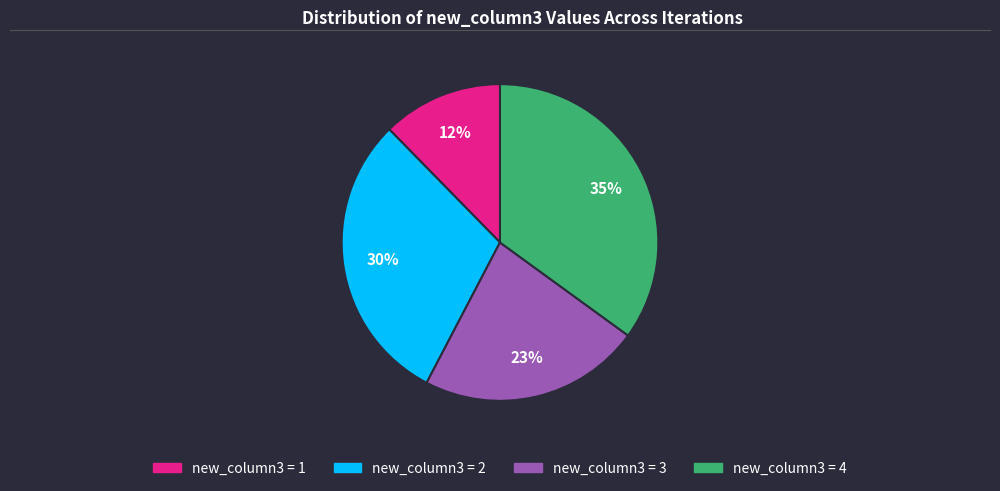

Is there a majority slice in this chart?

No